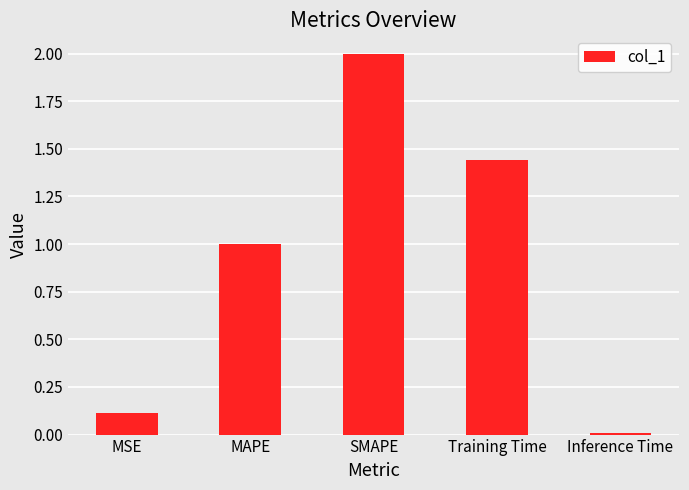

What is the difference between the maximum and minimum values?

2.0